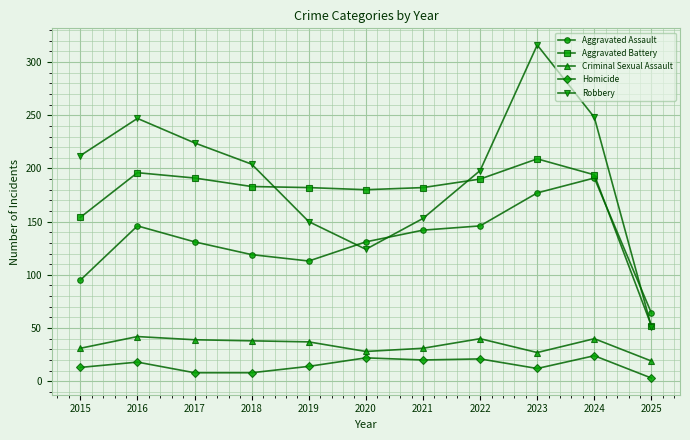

How many distinct data groups are displayed?

5